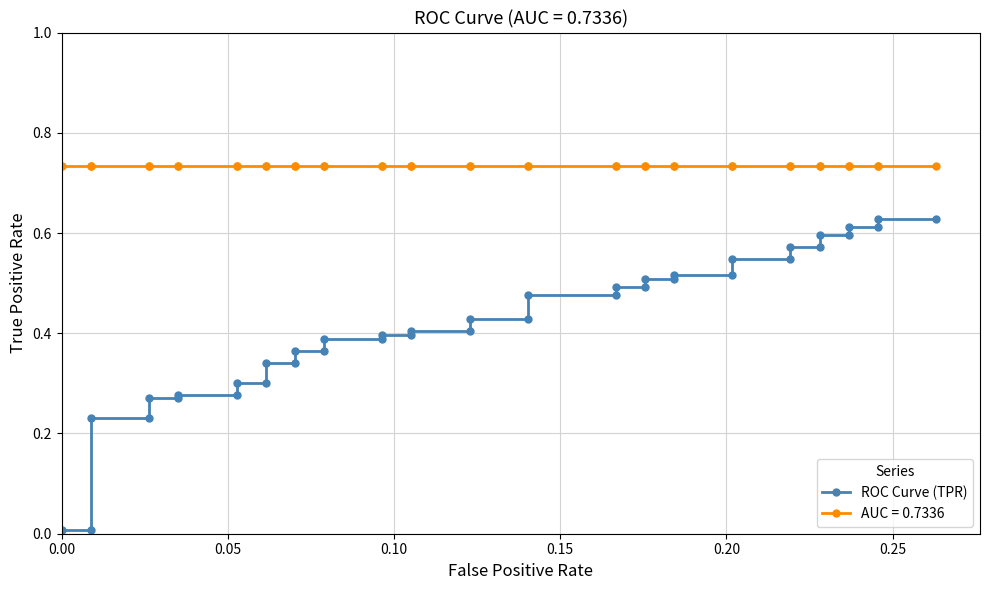

What is the average value?

0.4